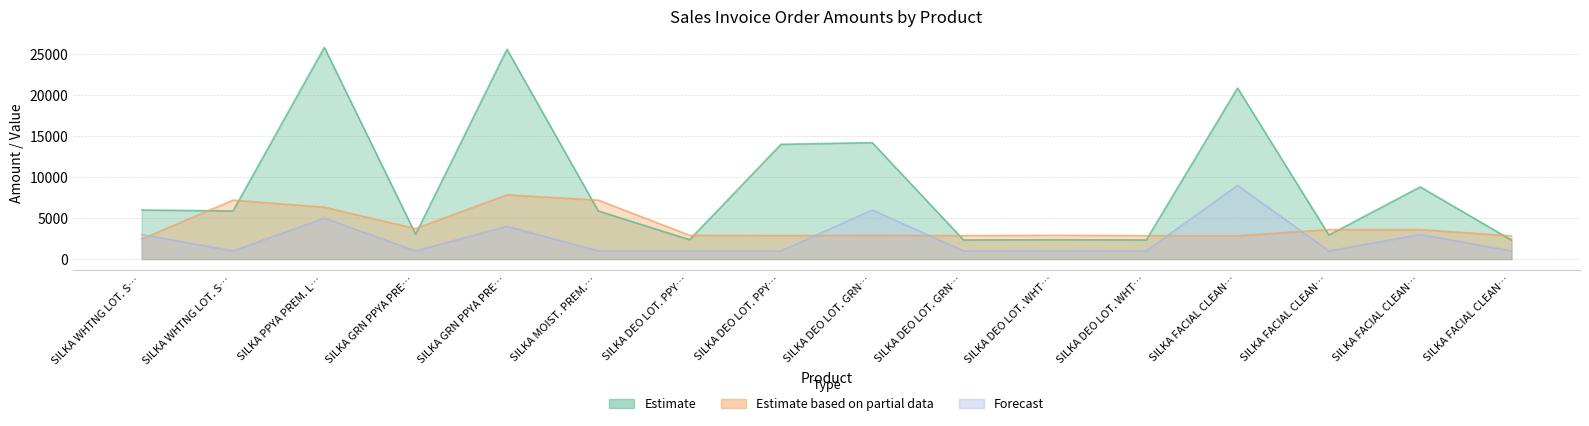

Is it true that Forecast equals 1000.0 at SILKA DEO LOT. GRN…?

True